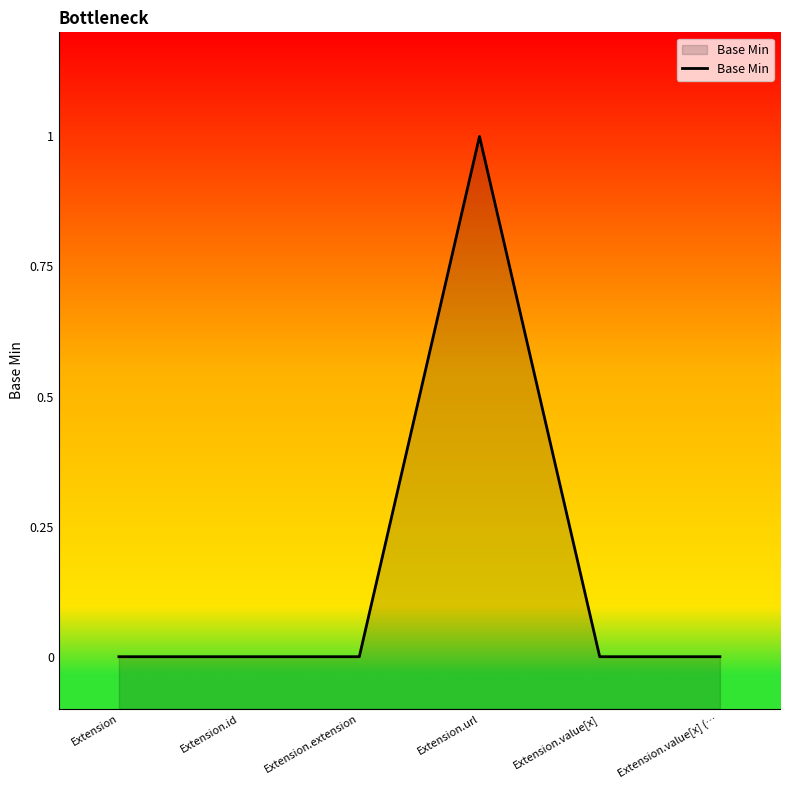

Reading left to right, what are all the values shown in this chart?

Extension=0	Extension.id=0	Extension.extension=0	Extension.url=1	Extension.value[x]=0	Extension.value[x] (…=0